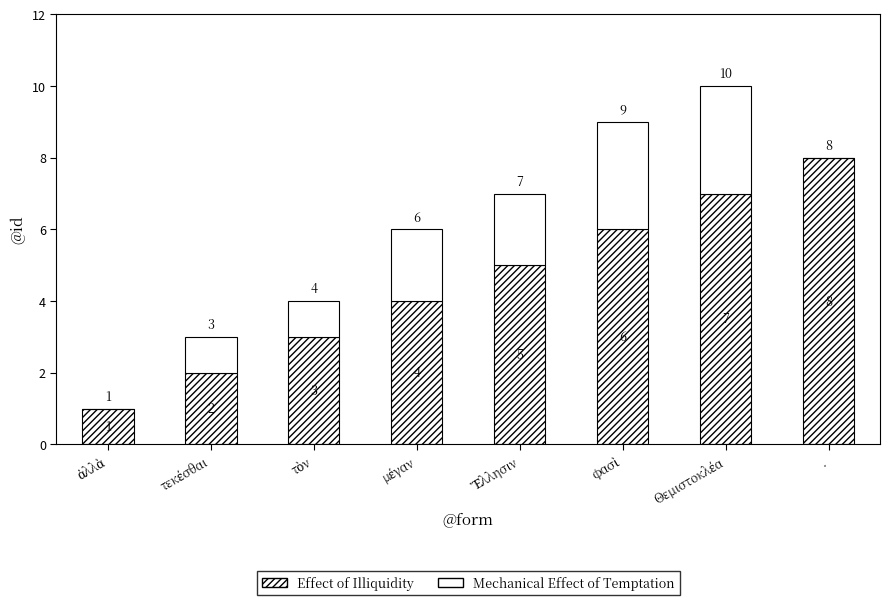

At how many categories does at least one series exceed 3?

5